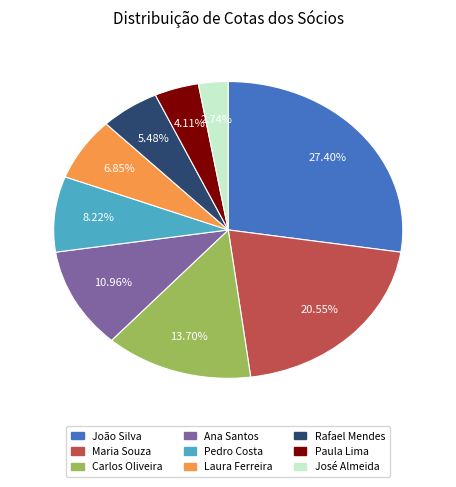

True or false: Ana Santos accounts for 11% of the total.

True